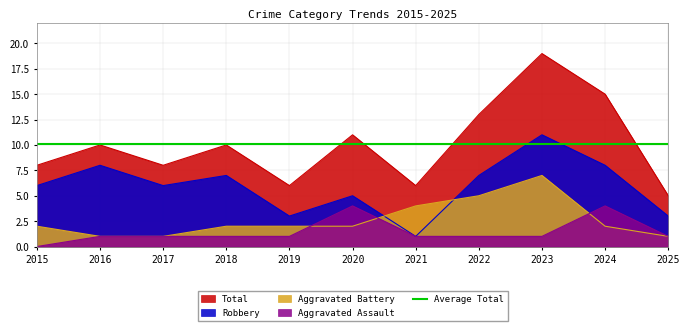

The Aggravated Battery series shows 2 at 2015. True or false?

True